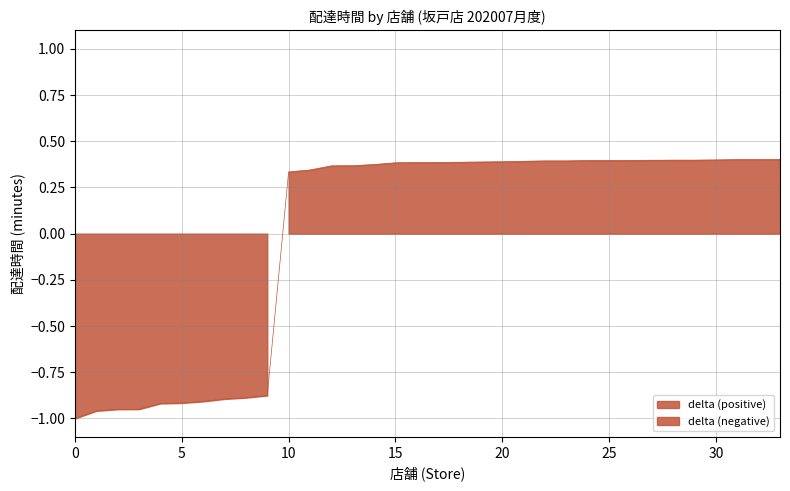

Count the values in the range 0 to 1.

24